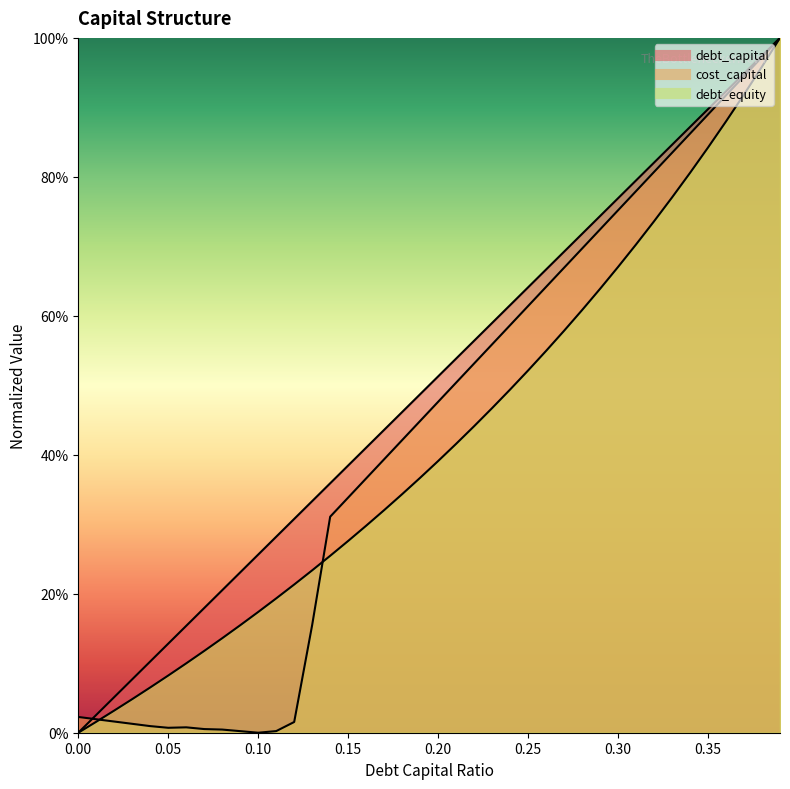

At how many categories does at least one series exceed 0?

40